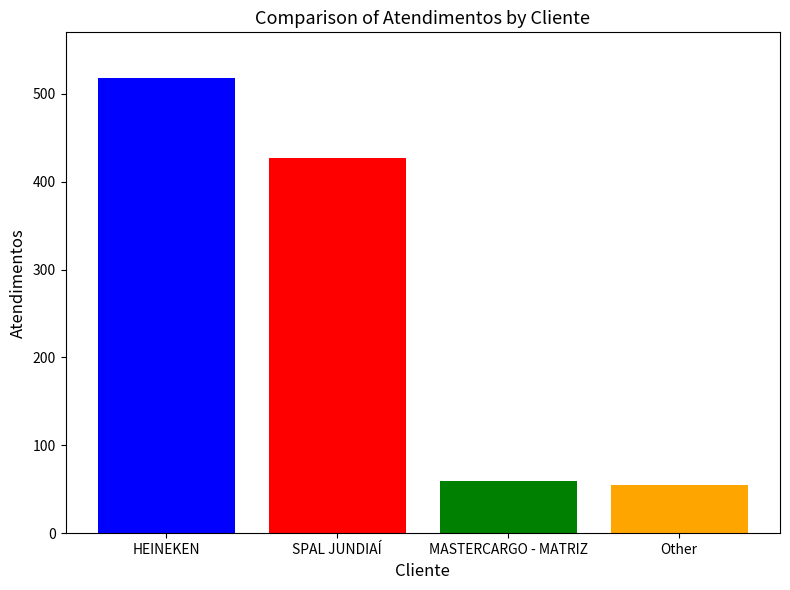

What is the smallest value displayed?

55